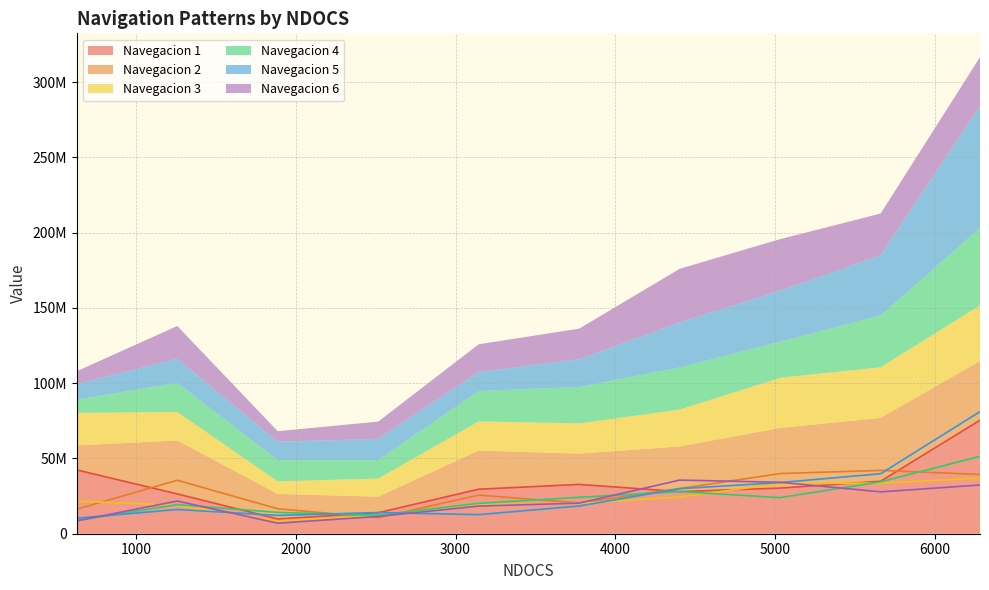

True or false: 3 has a value of 29776029 at 3774.

False